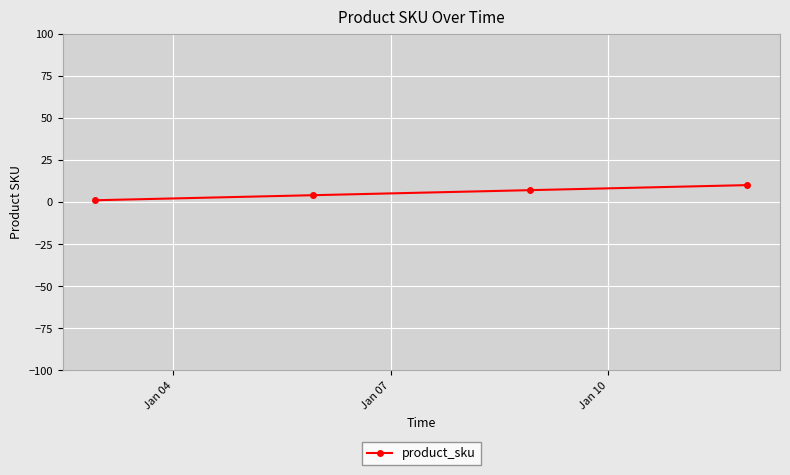

True or false: there are more than 1 points higher than both neighbors.

False